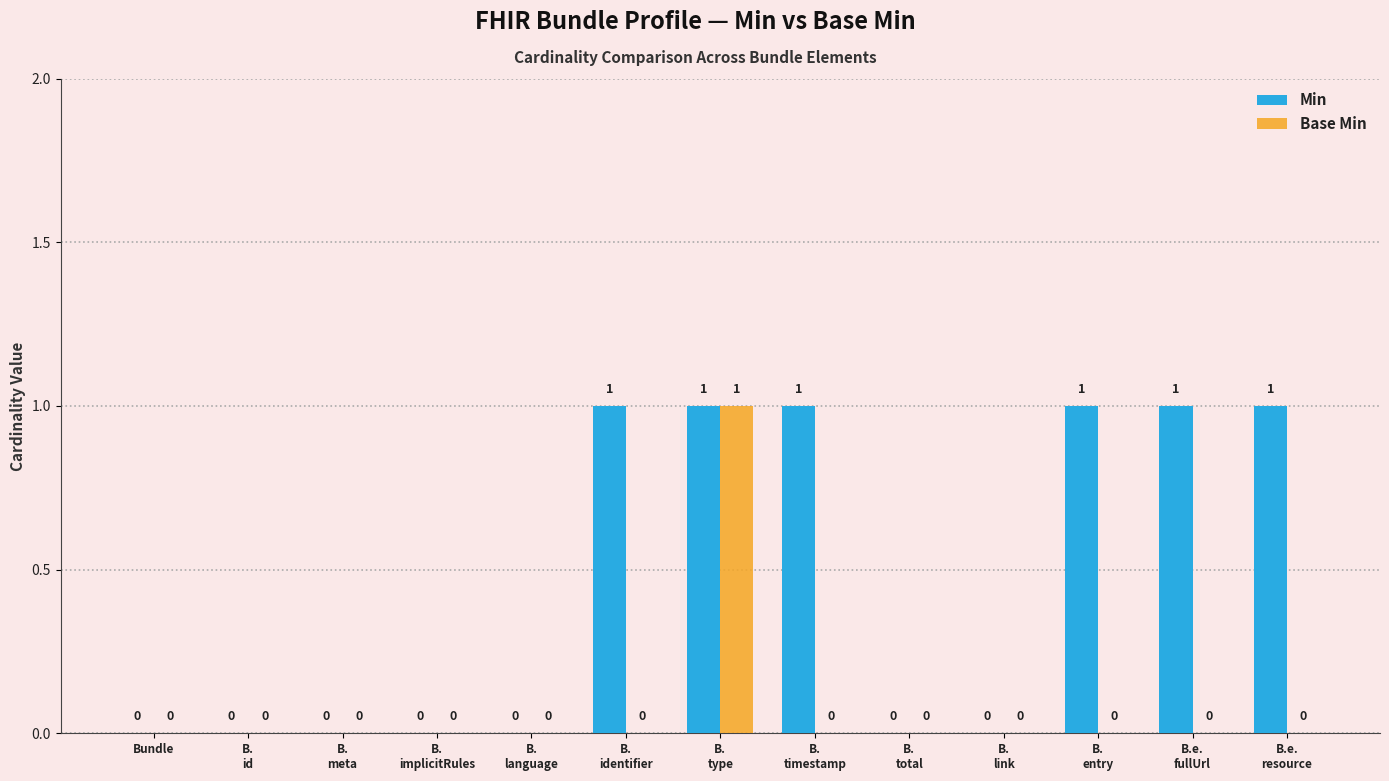

What are all the series names shown in the legend?

Min, Base Min